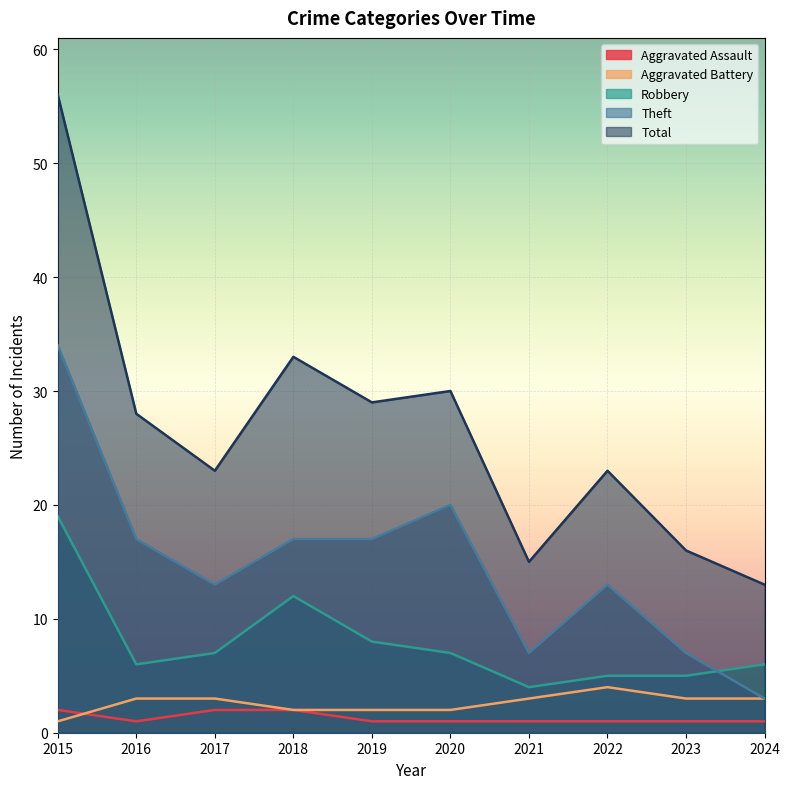

What is the difference between the highest and lowest values at 2015?

55